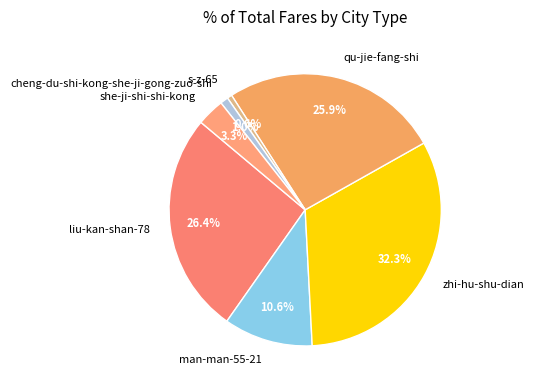

What percentage is the s-z-65 slice, to the nearest percent?

1%